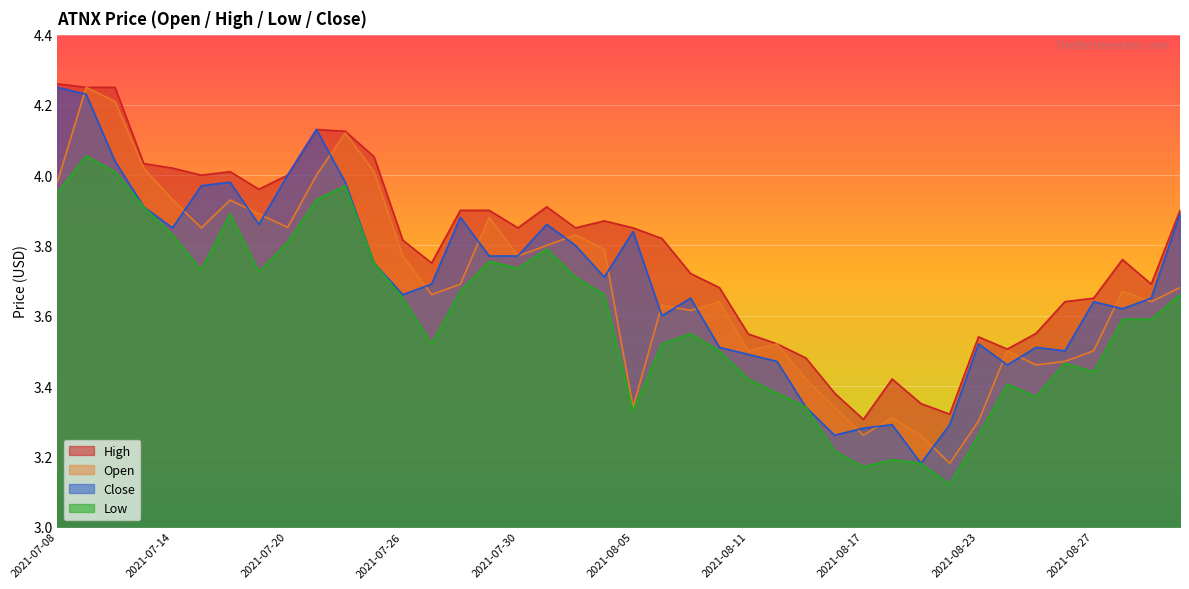

Does the chart display data point markers on the line(s)?

No